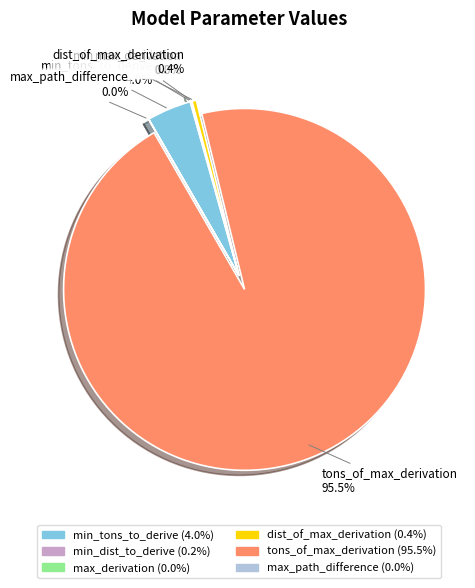

Is there any slice that represents more than half of the pie?

Yes